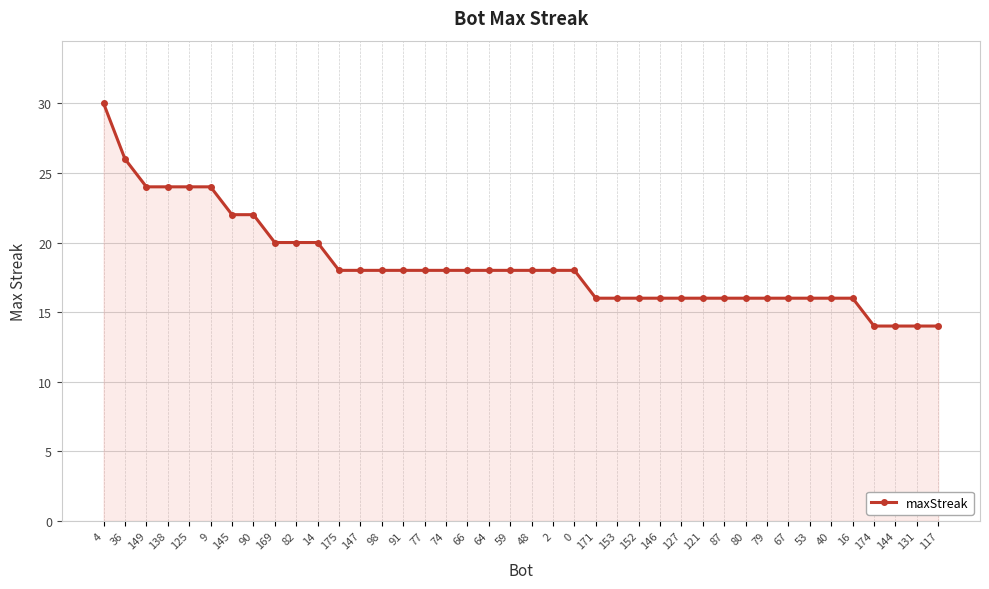

Approximately how many times larger is the value at 117 compared to 53?

0.9